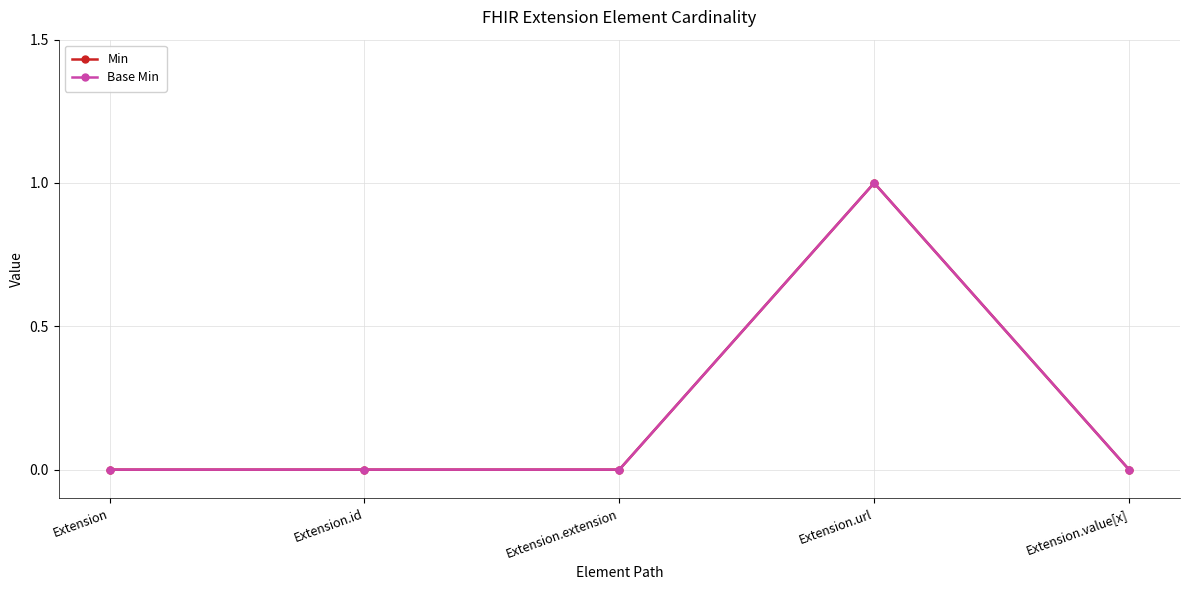

Reading left to right, extract all data points from this chart.

Min: 0	0	0	1	0
Base Min: 0	0	0	1	0